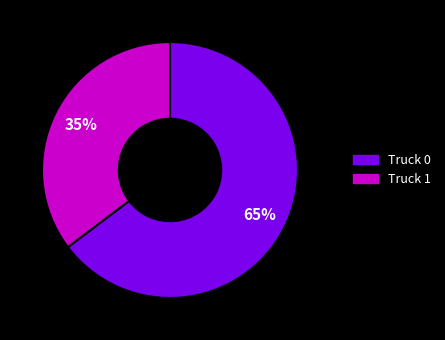

Is the sum of Truck 0 and Truck 1 greater than half?

Yes